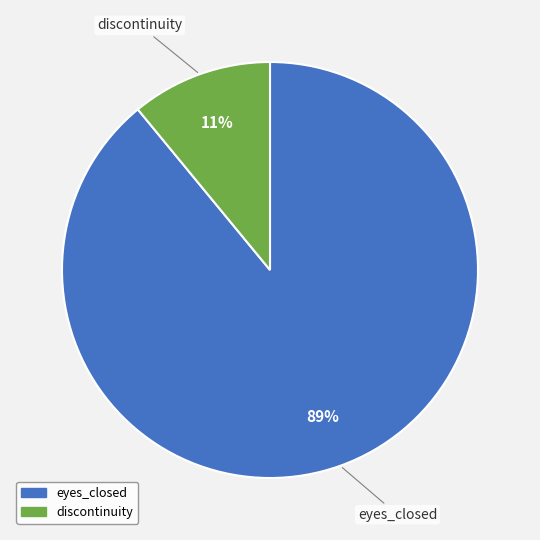

Does any single category account for the majority?

Yes